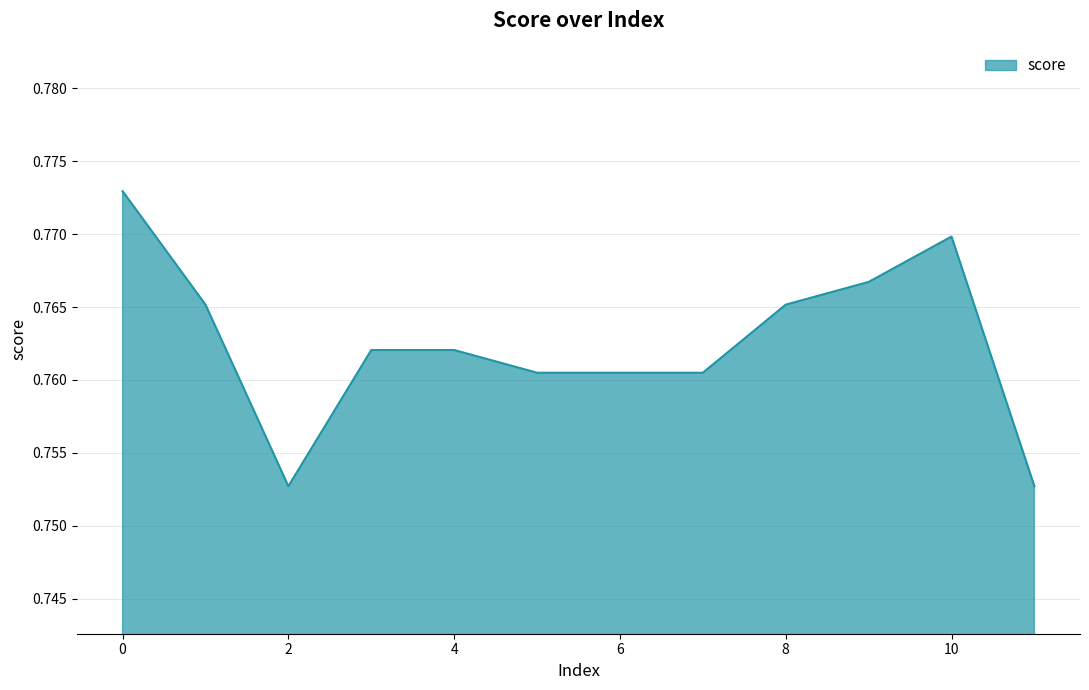

List the labels in order of value, largest first.

0, 10, 9, 1, 8, 3, 4, 5, 6, 7, 2, 11